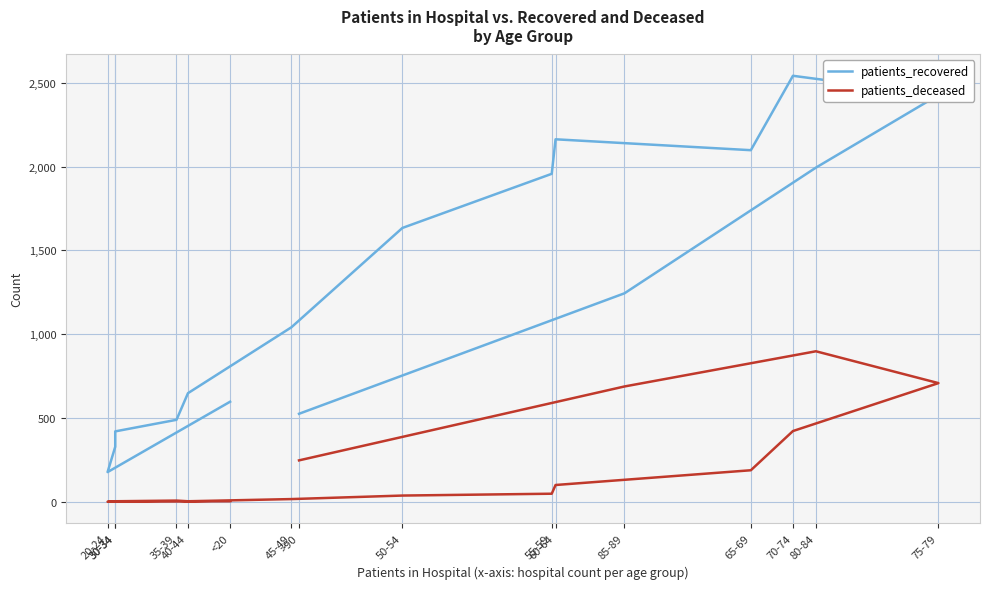

Rank the series at 45-49 from highest to lowest value.

patients_recovered, patients_deceased